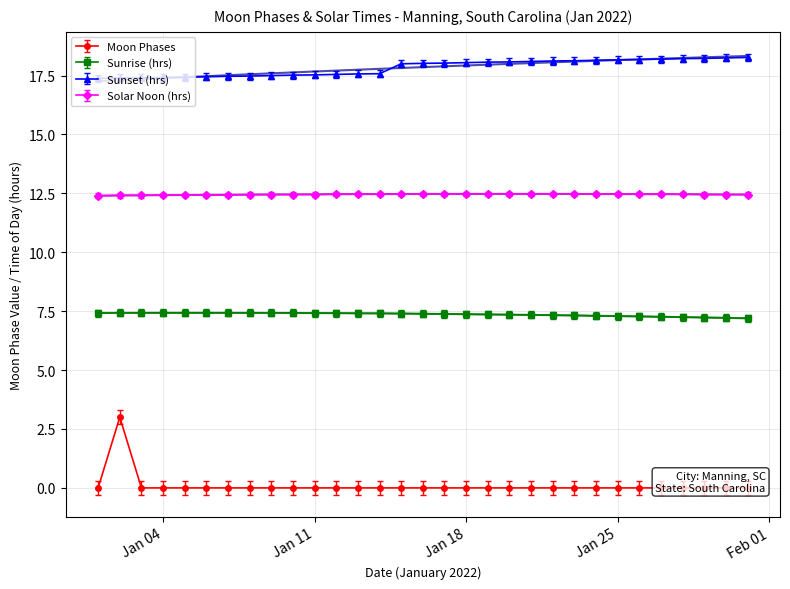

What is the sum of all values?

3